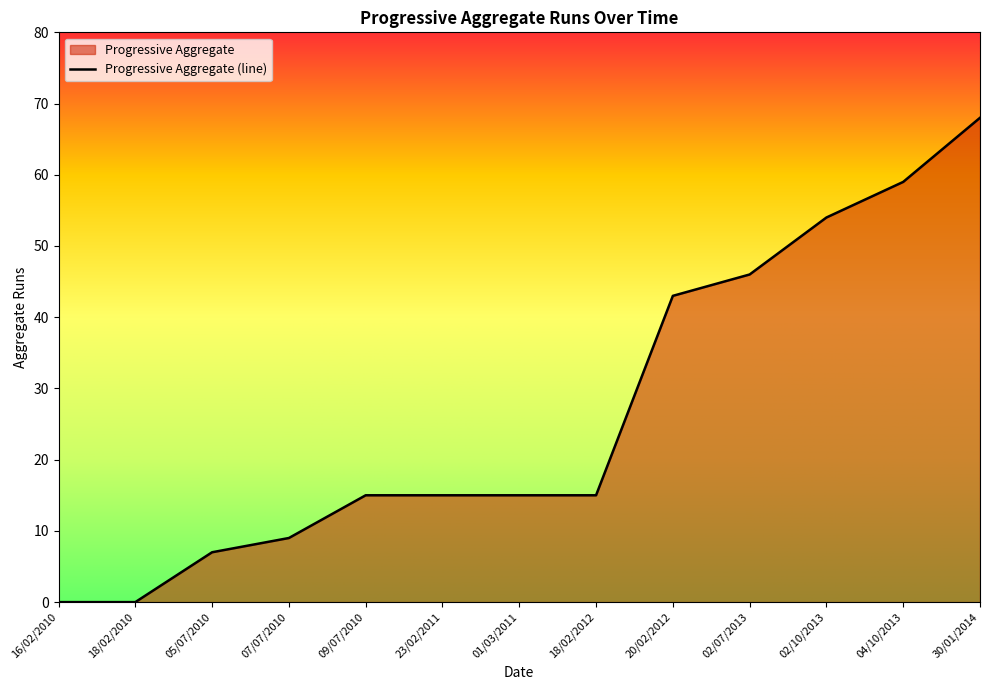

What is the sum of all values?

346